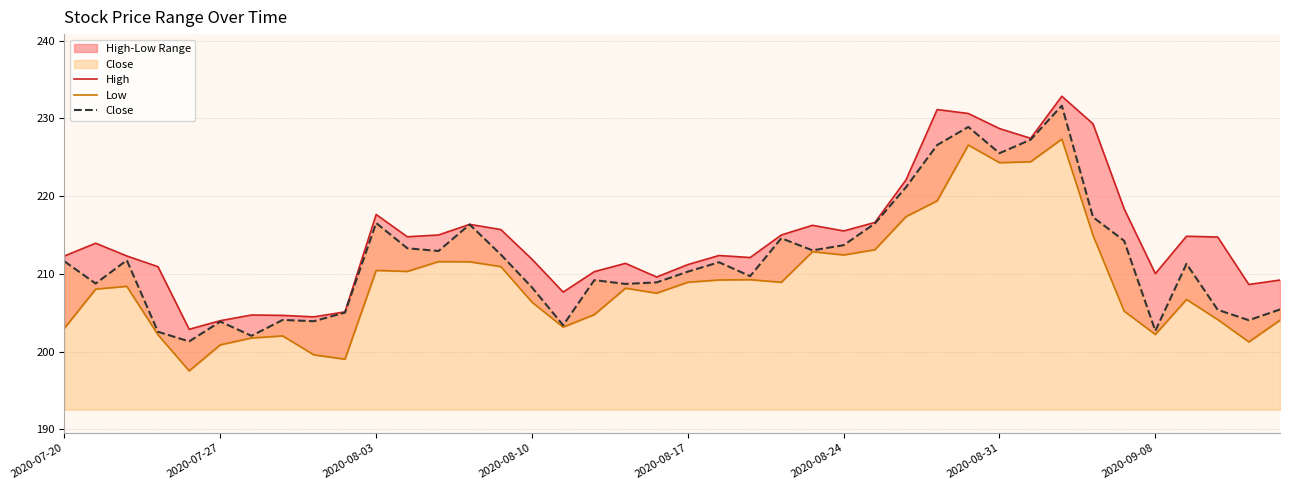

Which has a higher value, 37 or 26?

26